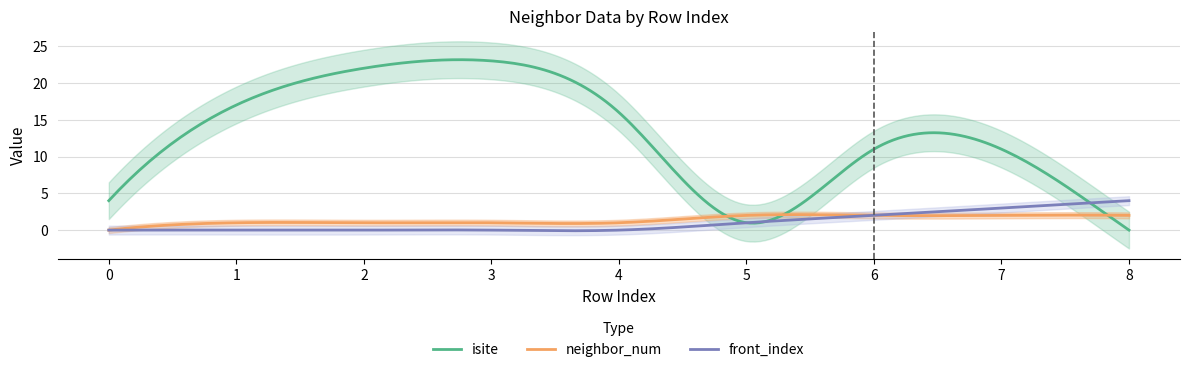

What is the difference between the maximum and second lowest values in the neighbor_num series?

2.0